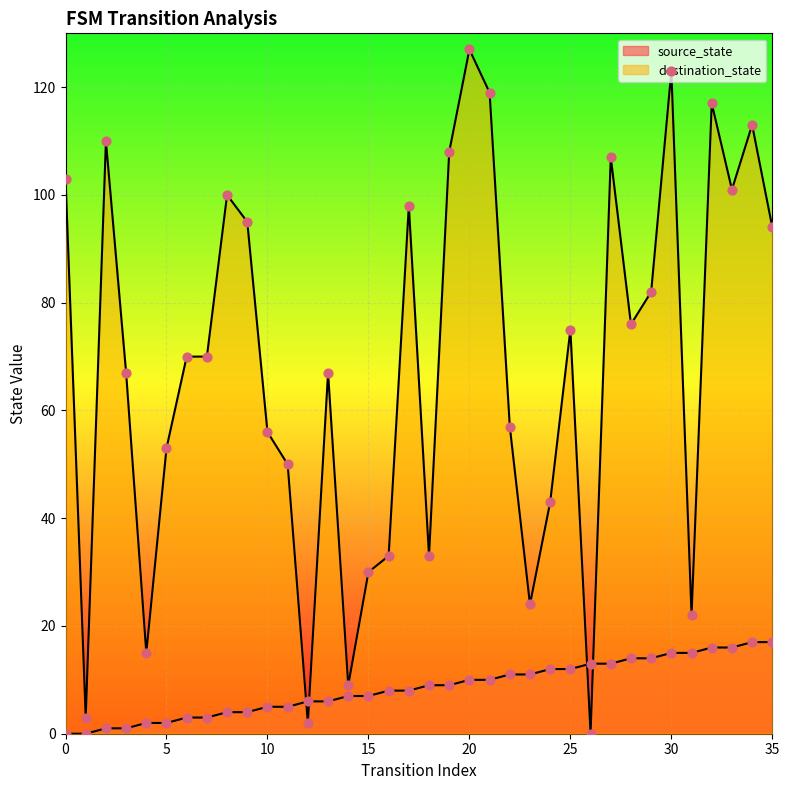

Is the value of source_state at 31 greater than the value of destination_state at 0?

No